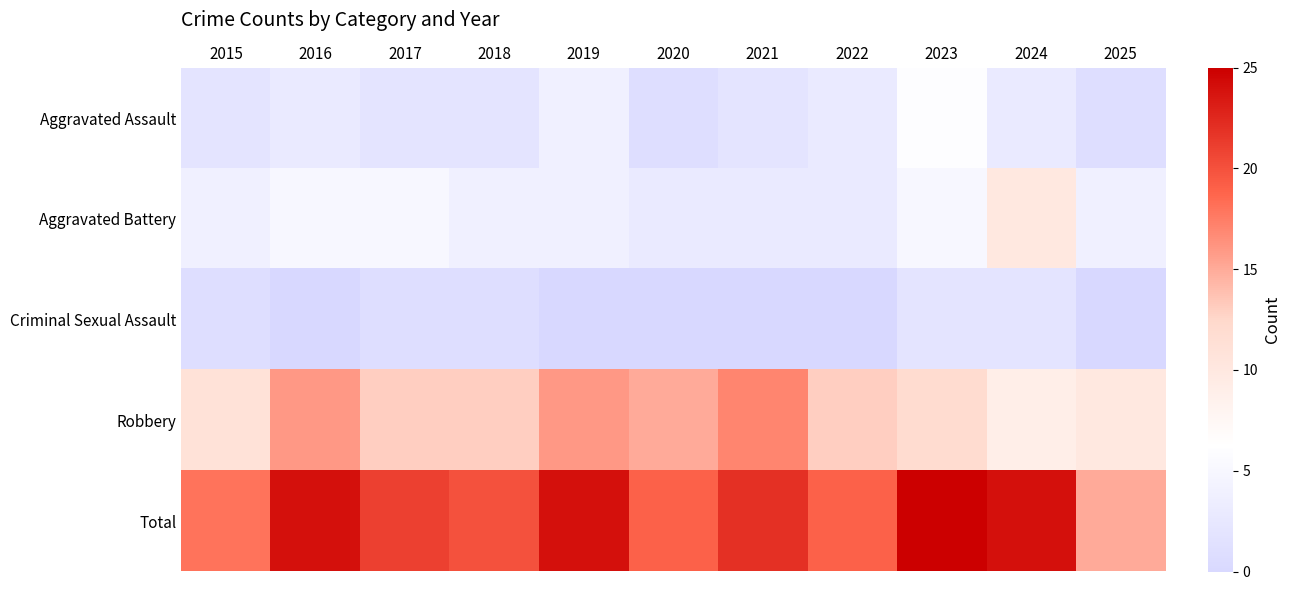

Reading left to right, what are all the values shown in this chart?

Aggravated Assault: 2015=2	2016=3	2017=2	2018=2	2019=4	2020=1	2021=2	2022=3	2023=6	2024=3	2025=1
Aggravated Battery: 2015=4	2016=5	2017=5	2018=4	2019=4	2020=3	2021=3	2022=3	2023=5	2024=10	2025=4
Criminal Sexual Assault: 2015=1	2016=0	2017=1	2018=1	2019=0	2020=0	2021=0	2022=0	2023=2	2024=2	2025=0
Robbery: 2015=11	2016=16	2017=13	2018=13	2019=16	2020=15	2021=17	2022=13	2023=12	2024=9	2025=10
Total: 2015=18	2016=24	2017=21	2018=20	2019=24	2020=19	2021=22	2022=19	2023=25	2024=24	2025=15